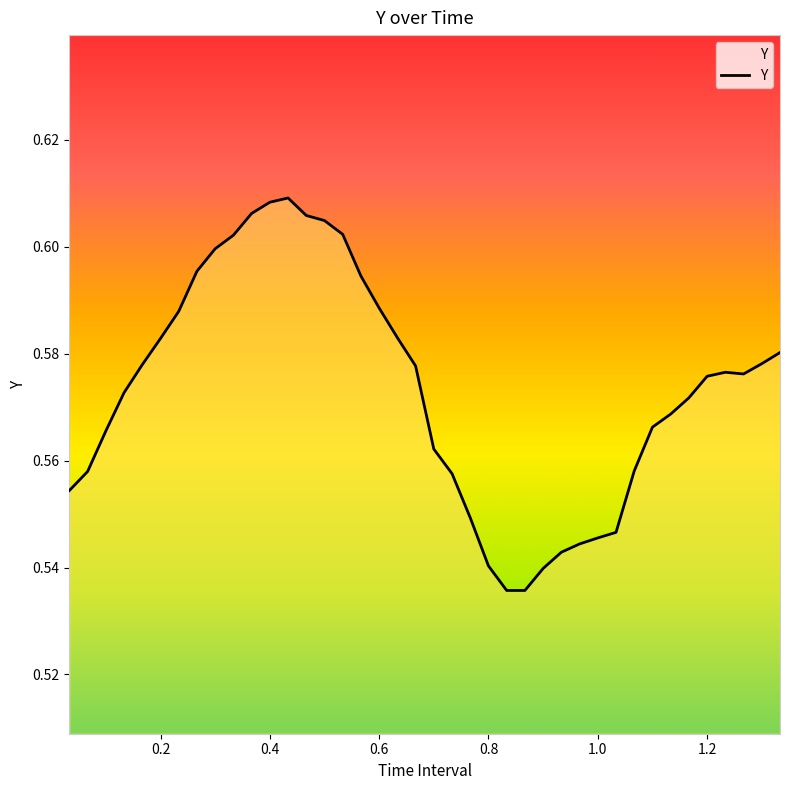

Does the chart have visible grid lines?

No